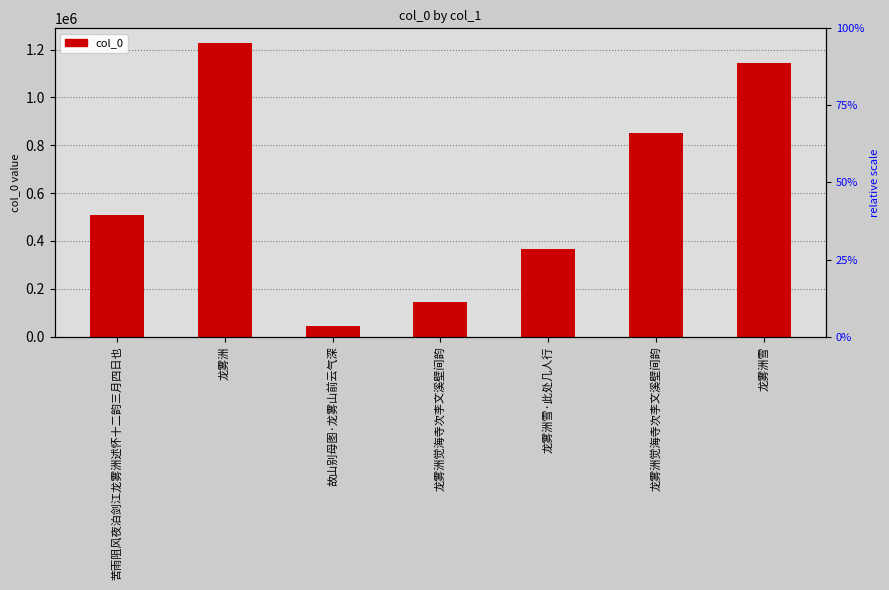

Does the chart contain stacked bars?

No